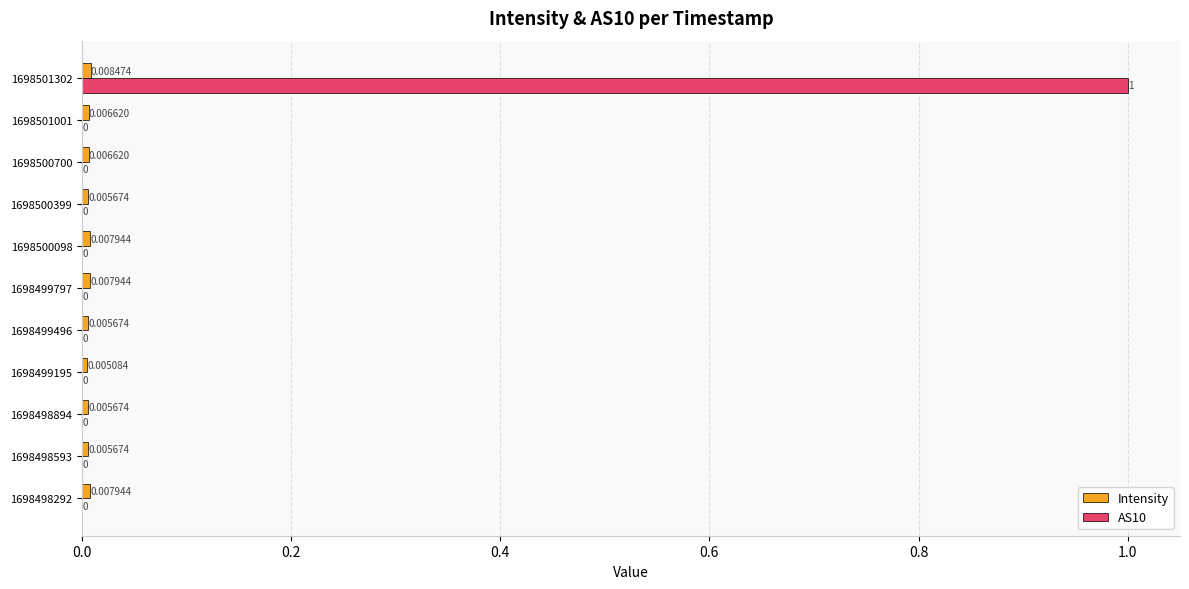

At which category is the sum across all series the highest?

1698501302